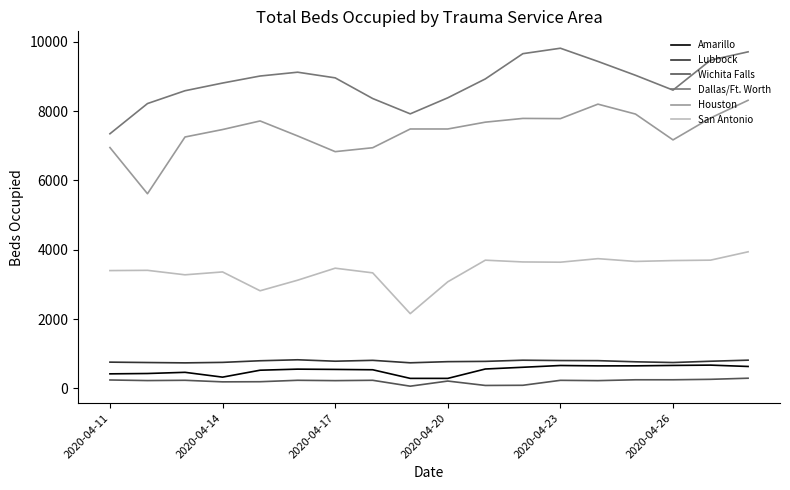

True or false: Dallas/Ft. Worth and Lubbock cross at least once.

False